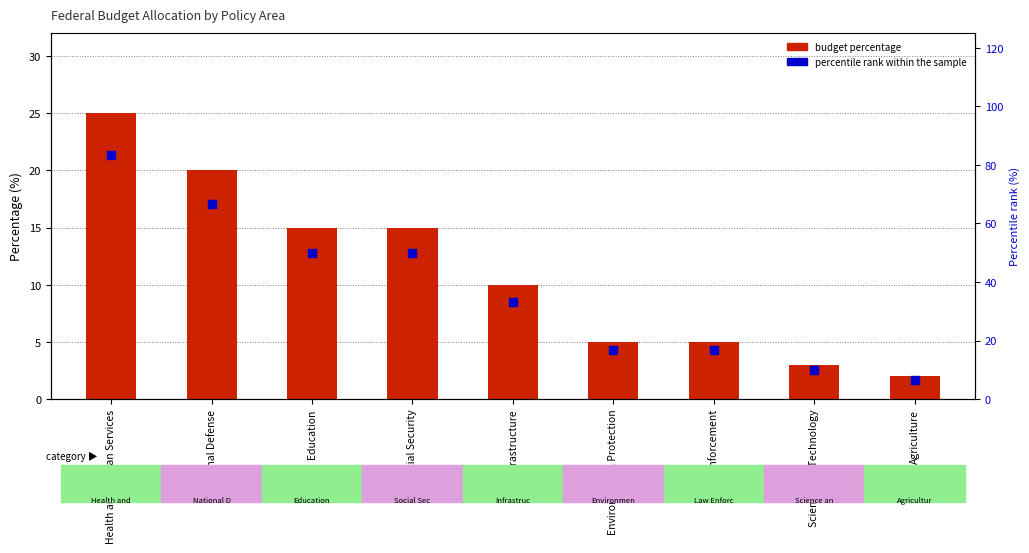

Is the value of Percentile rank within category at Science and Technology greater than the value of Percentage at Social Security?

No